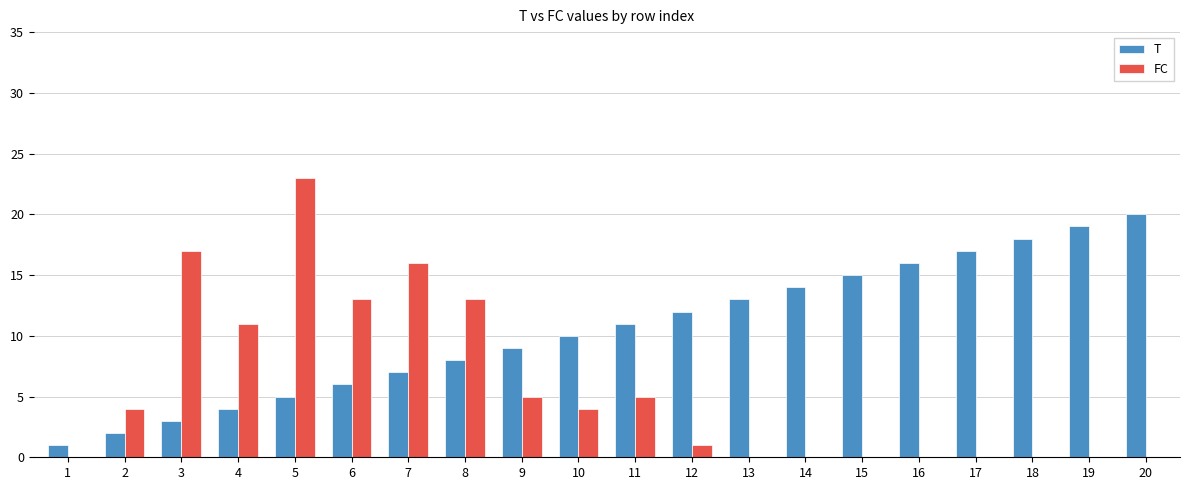

What are all the series names shown in the legend?

T, FC